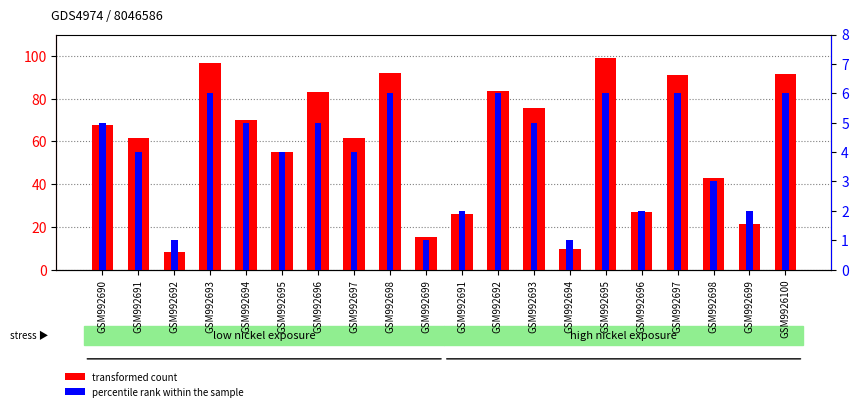

Which category has the lowest value in the percentile rank within the sample series?

GSM992692